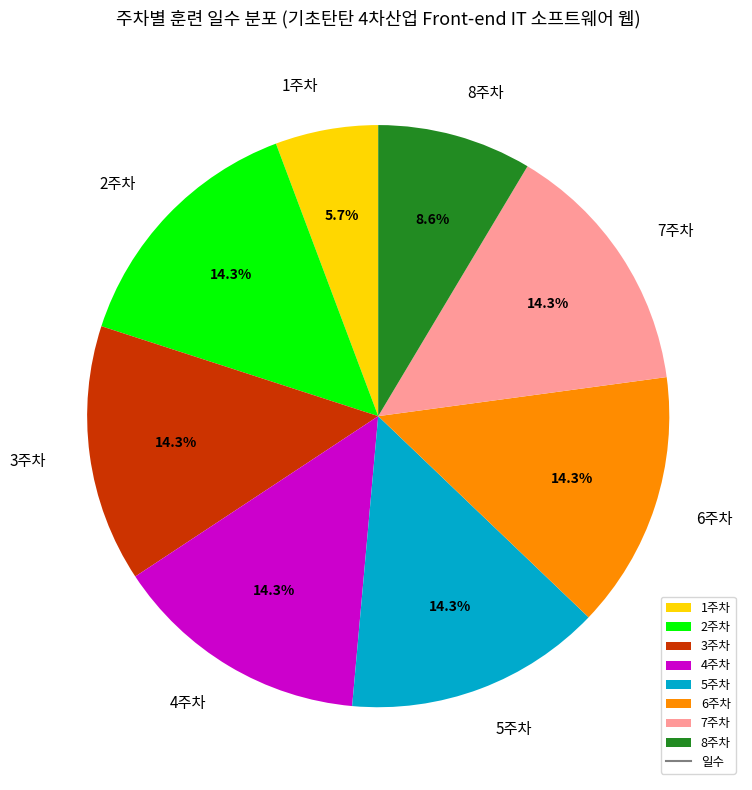

To the nearest percent, what percentage of the pie is 2주차?

14%